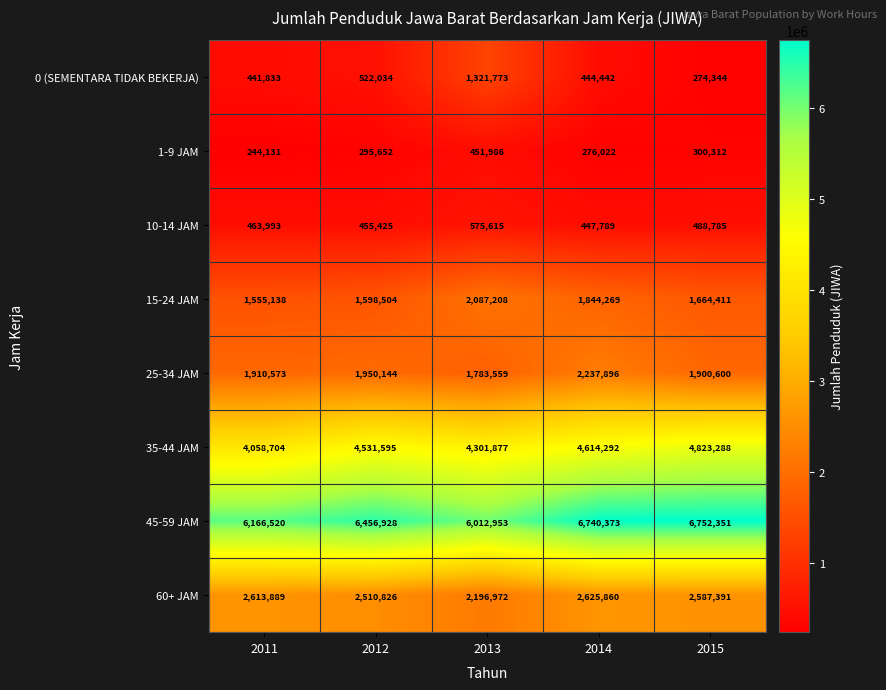

Which series has the largest range (max minus min)?

0 (SEMENTARA TIDAK BEKERJA)